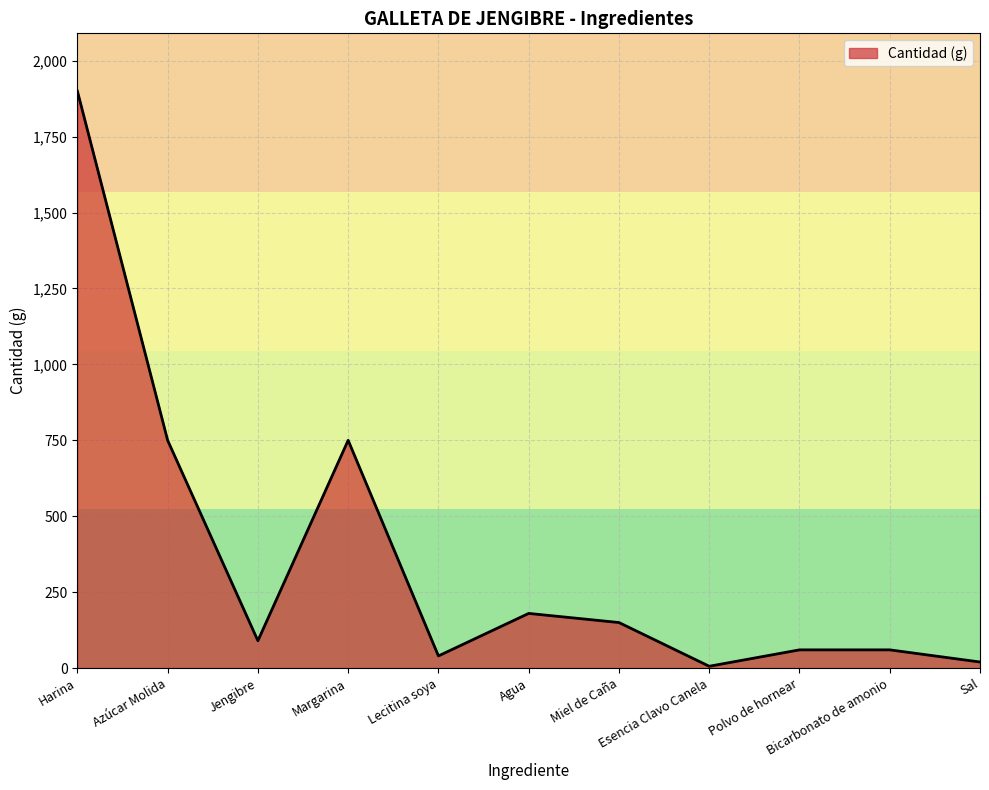

How many lines are shown in the chart?

1